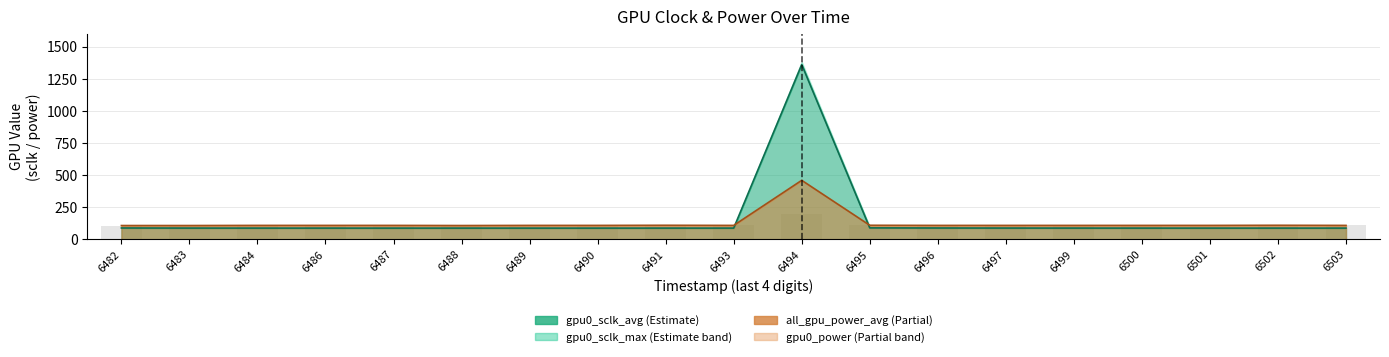

How many values in the gpu0_sclk_max series exceed 109?

4